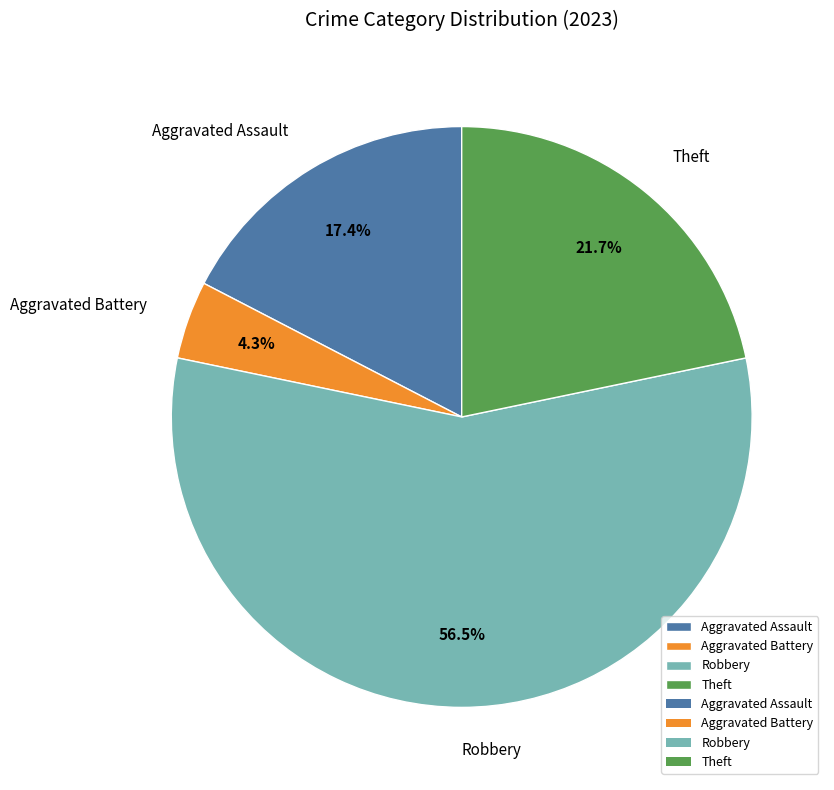

To the nearest percent, what is the average slice percentage?

25%